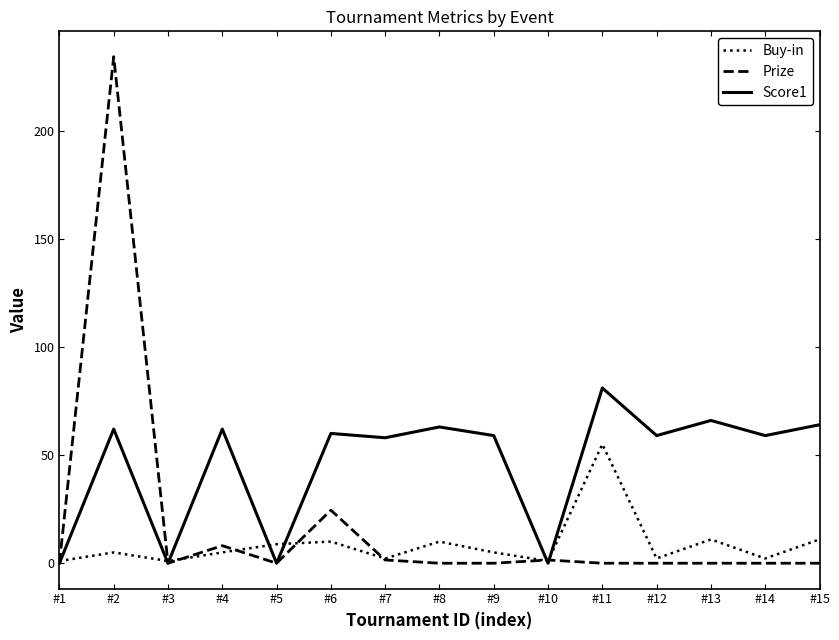

How many lines are shown in the chart?

3